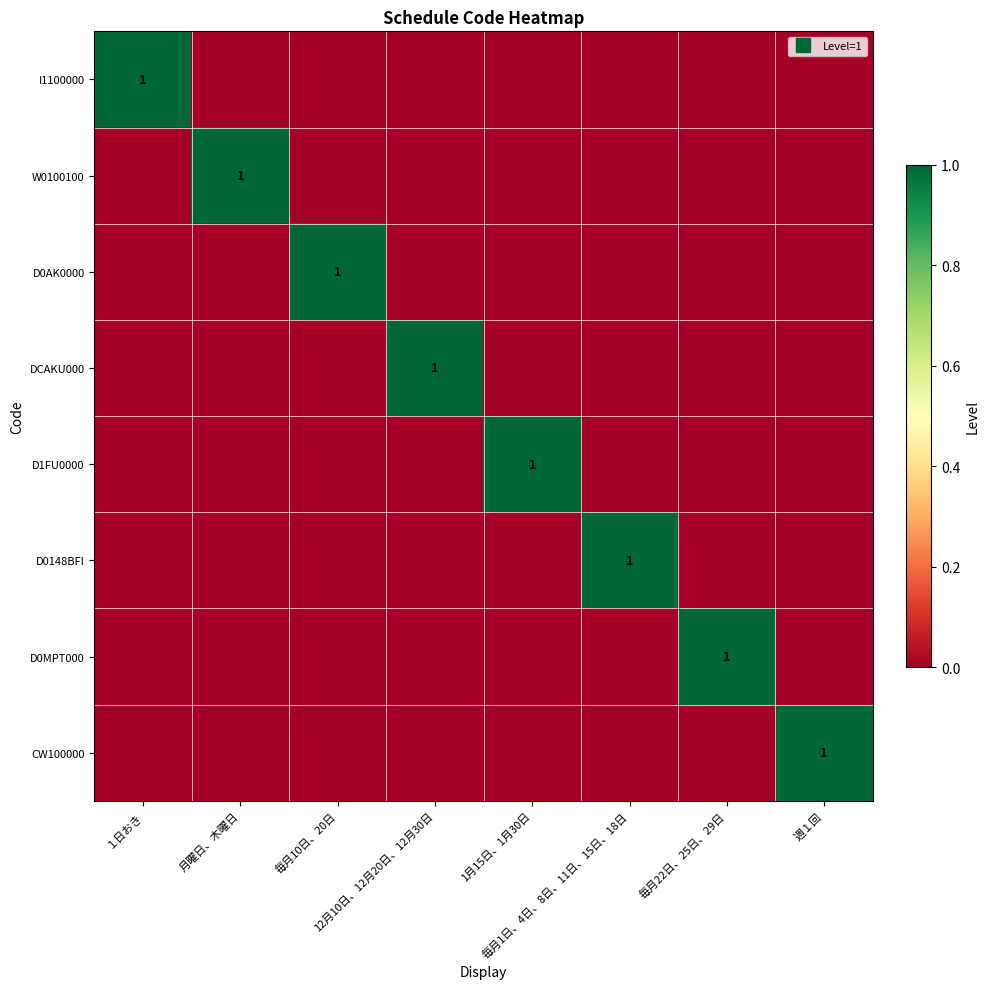

At which category does the chart reach its minimum across all series?

月曜日、木曜日